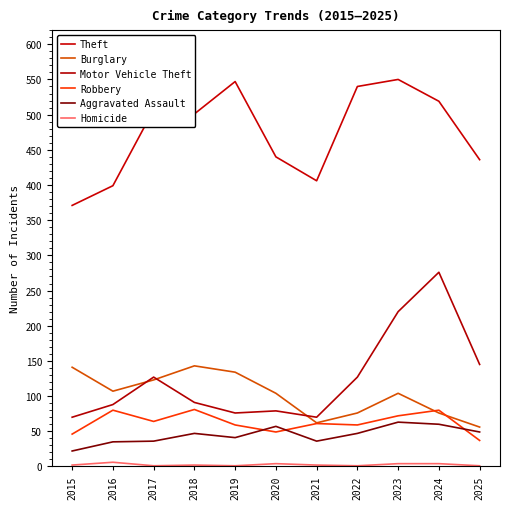

Does the chart have visible grid lines?

No